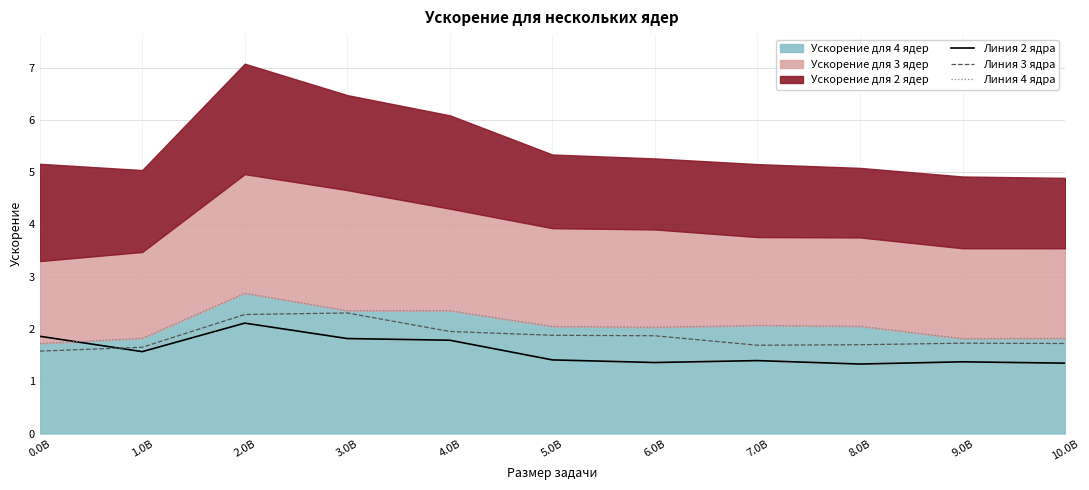

Reading right to left, what are all the values shown in this chart?

Линия 2 ядра: 1.3	1.4	1.3	1.4	1.4	1.4	1.8	1.8	2.1	1.6	1.9
Линия 3 ядра: 1.7	1.7	1.7	1.7	1.9	1.9	2.0	2.3	2.3	1.7	1.6
Линия 4 ядра: 1.8	1.8	2.1	2.1	2.0	2.0	2.3	2.3	2.7	1.8	1.7